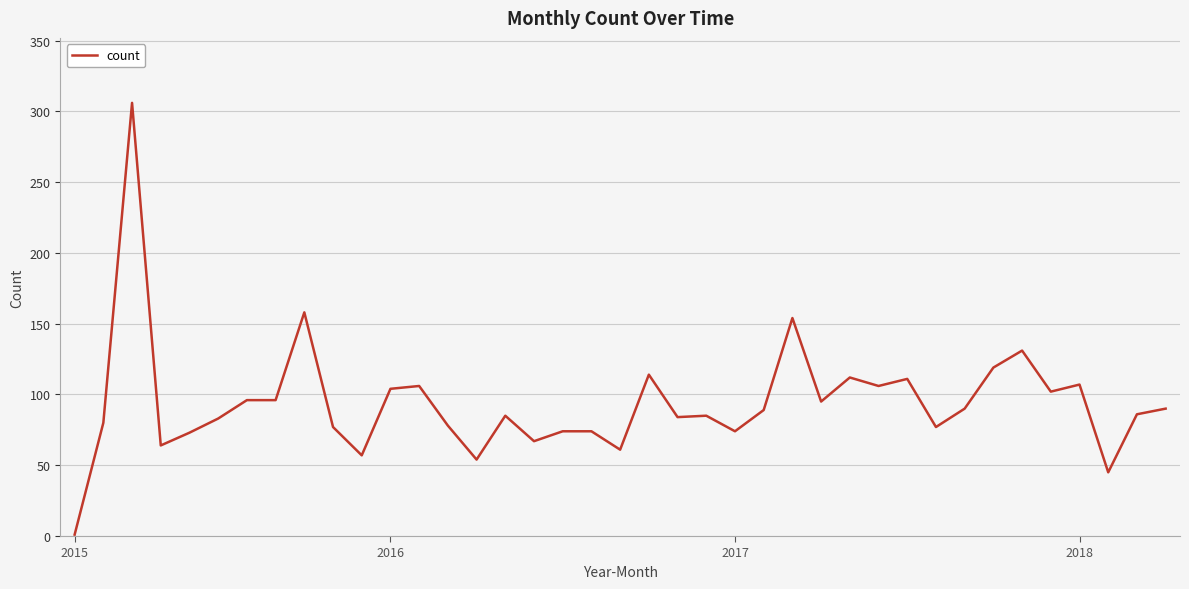

What is the difference between the maximum and minimum values?

305